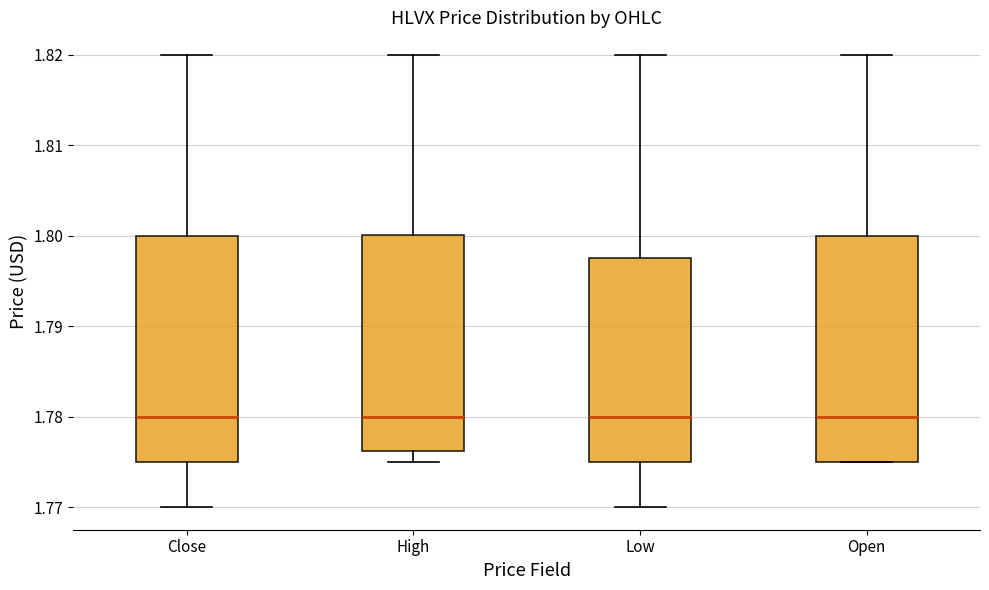

Reading left to right, read every box against the y-axis: the position of its median line, the range the box covers, and the ends of its whiskers. The values are not printed on the chart, so give them approximately, as read against the axis.

Close: median 1.780, box 1.775 to 1.800, whiskers 1.770 to 1.820
High: median 1.780, box 1.776 to 1.800, whiskers 1.775 to 1.820
Low: median 1.780, box 1.775 to 1.797, whiskers 1.770 to 1.820
Open: median 1.780, box 1.775 to 1.800, whiskers 1.775 to 1.820